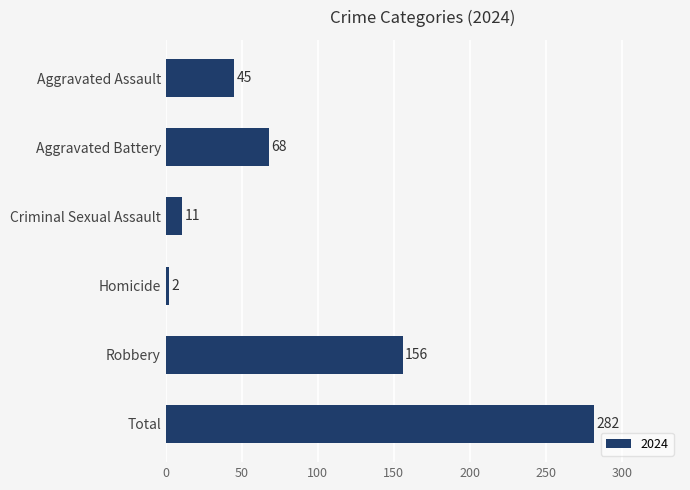

Reading top to bottom, what are all the values shown in this chart?

Aggravated Assault=45	Aggravated Battery=68	Criminal Sexual Assault=11	Homicide=2	Robbery=156	Total=282